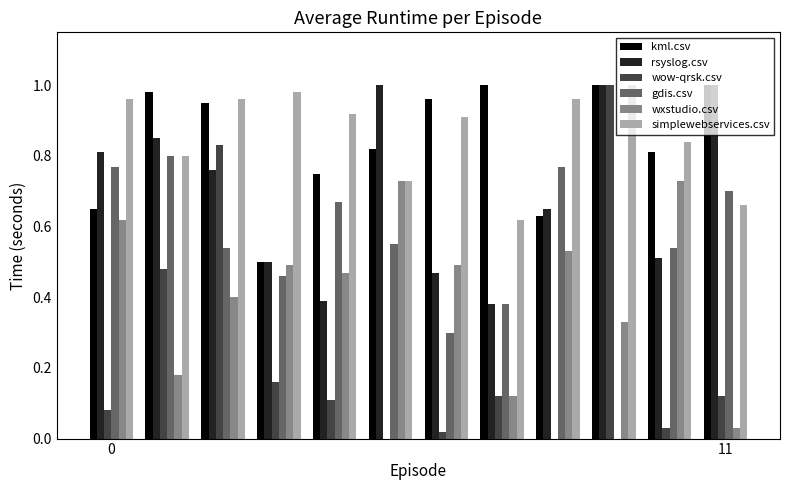

What is the sum of all gdis.csv values?

6.5